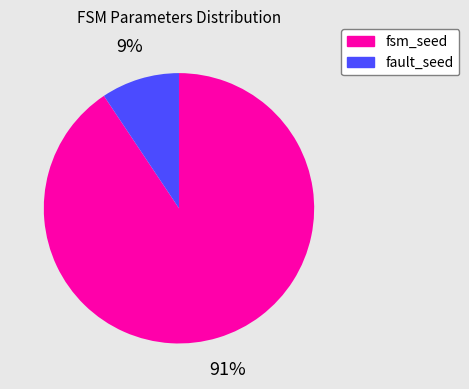

True or false: fault_seed accounts for 9% of the total.

True